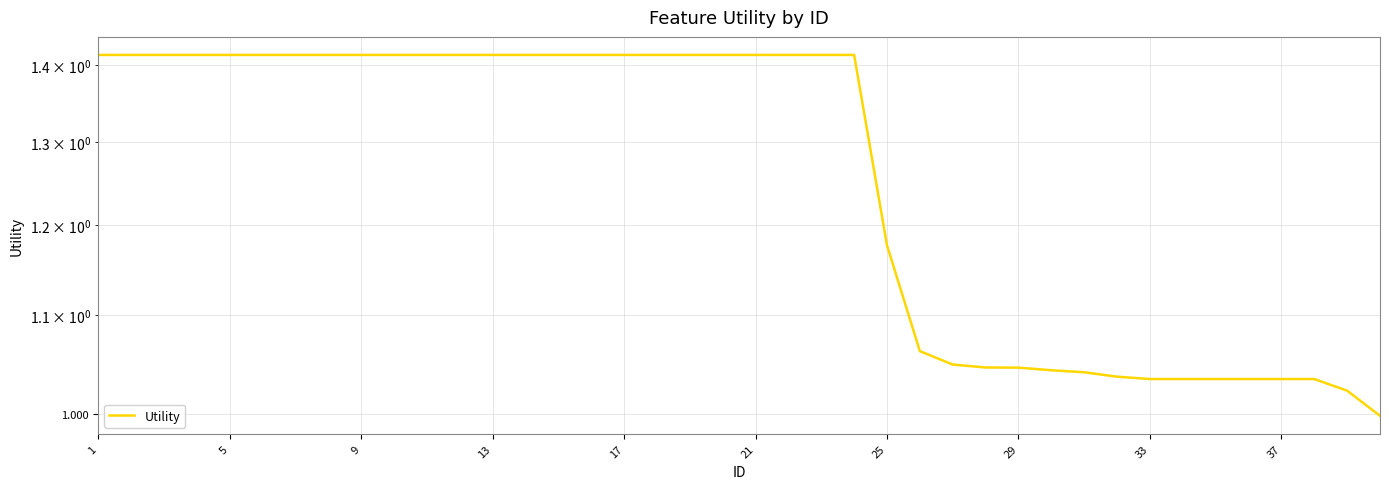

At which category does the chart reach its peak across all series?

1